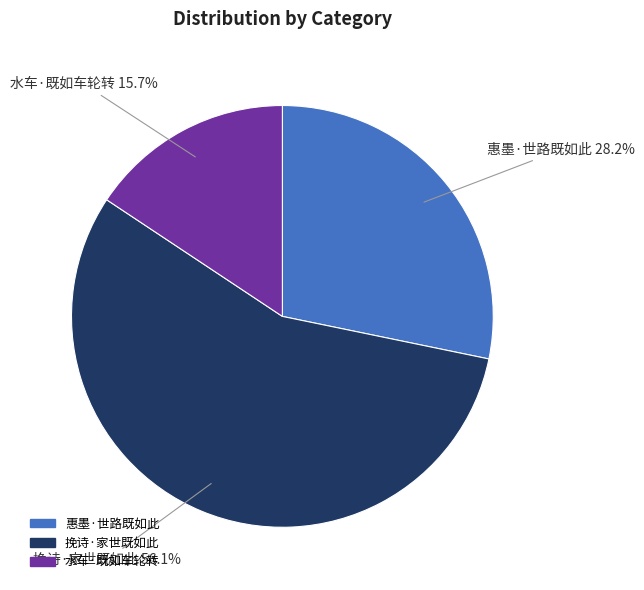

Which category has the biggest portion of the pie?

挽诗·家世既如此